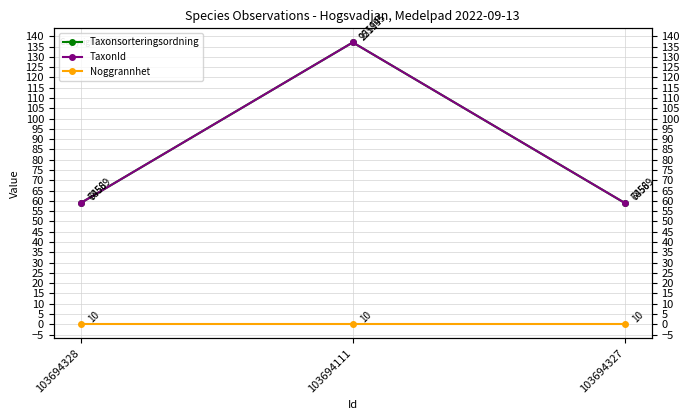

At how many categories does at least one series exceed 41?

3